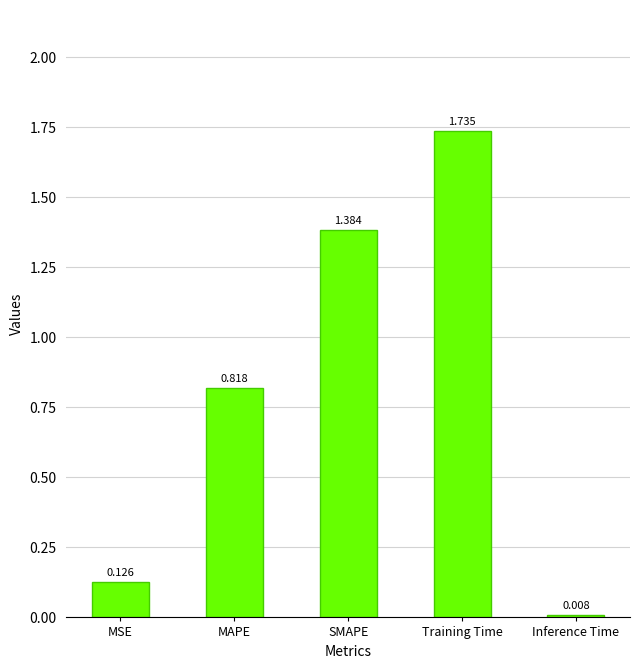

At which category does the chart reach its minimum across all series?

Inference Time